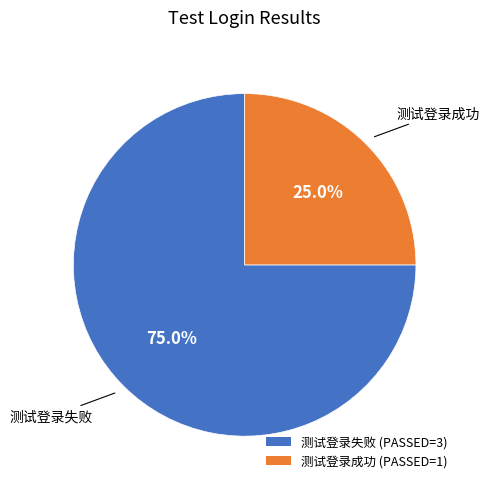

Does 测试登录成功 account for over 50% of the chart?

No